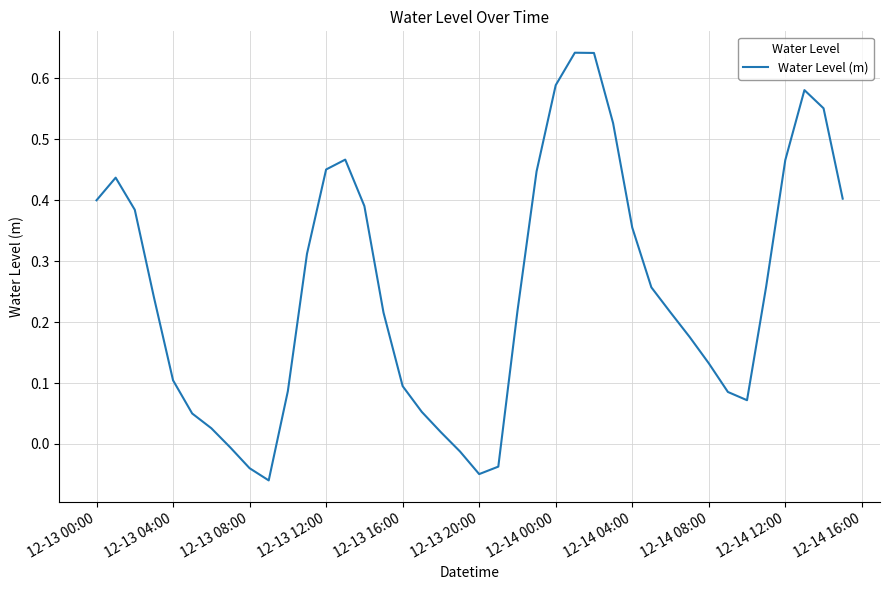

What is the difference between the second highest and second lowest values?

0.7